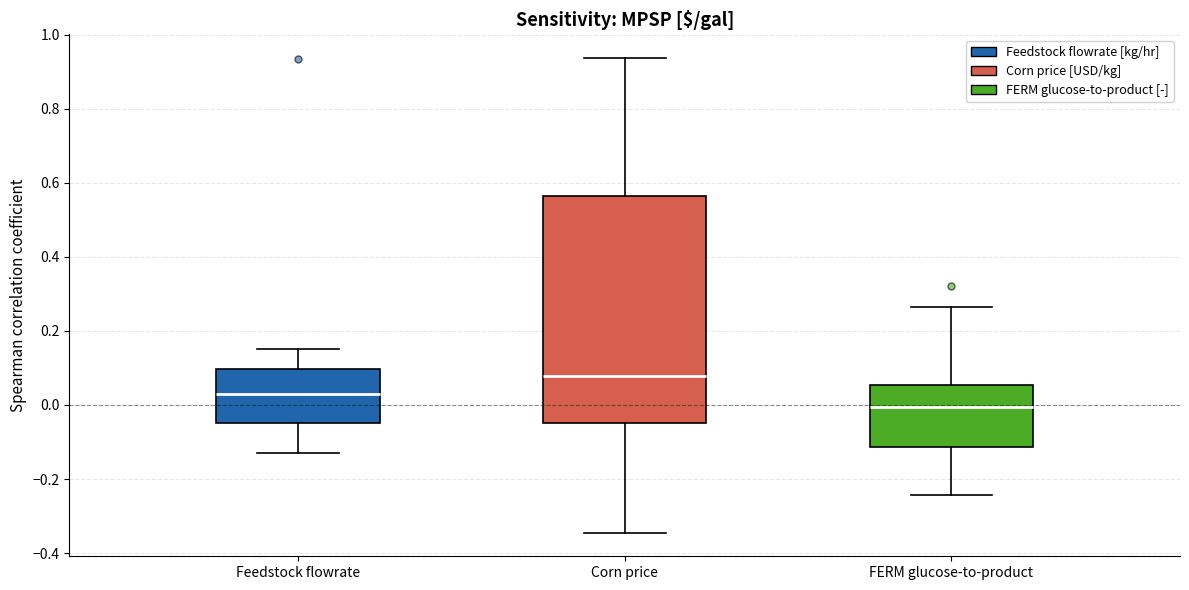

Reading left to right, read every box against the y-axis: the position of its median line, the range the box covers, and the ends of its whiskers. The values are not printed on the chart, so give them approximately, as read against the axis.

Feedstock flowrate: median 0.02, box -0.04 to 0.10, whiskers -0.14 to 0.16
Corn price: median 0.08, box -0.06 to 0.56, whiskers -0.34 to 0.94
FERM glucose-to-product: median 0.00, box -0.12 to 0.06, whiskers -0.24 to 0.26